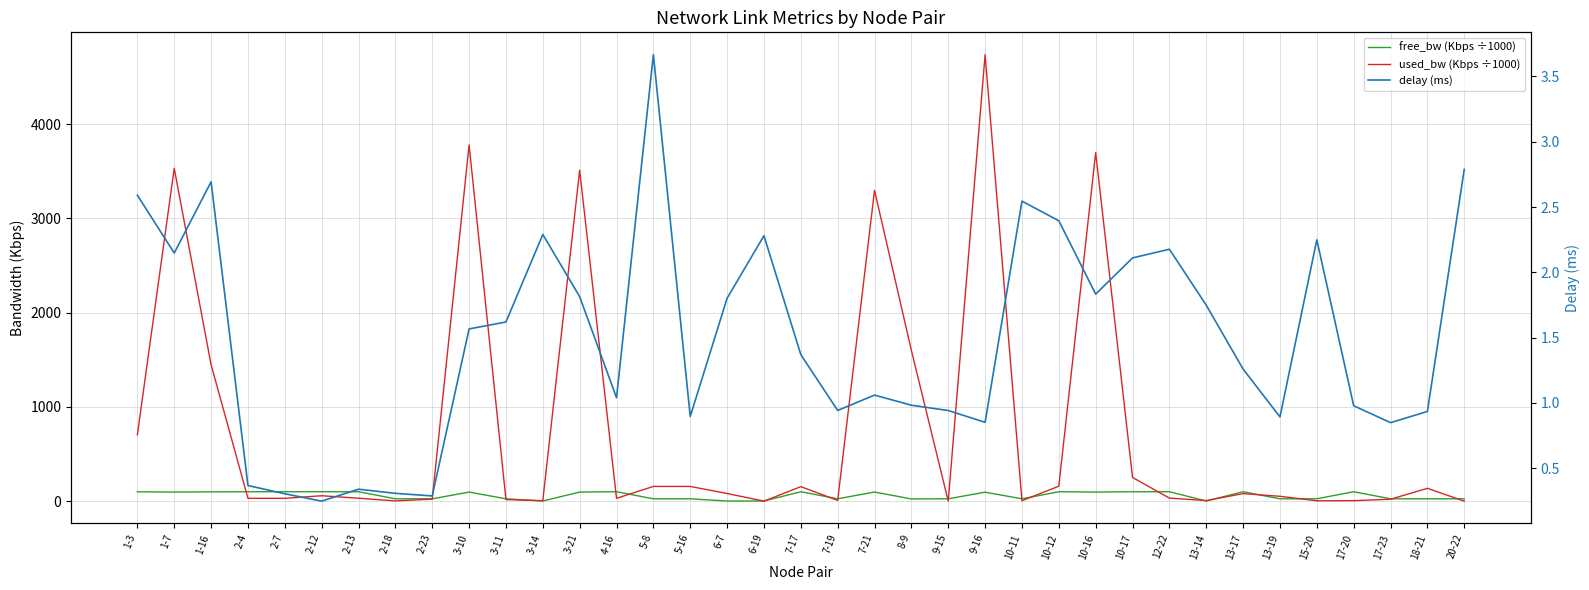

How many categories are shown in the chart?

37